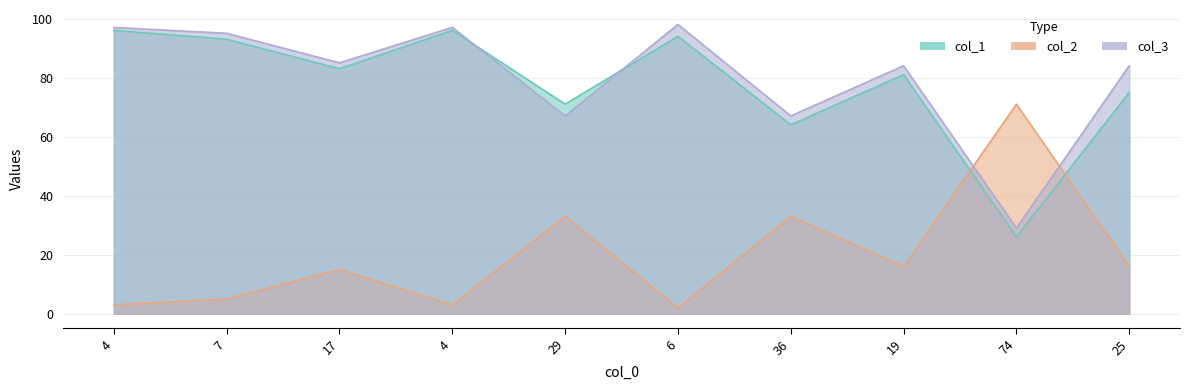

Reading right to left, what are all the values shown in this chart?

col_1: 75	26	81	64	94	71	96	83	93	96
col_2: 16	71	16	33	2	33	3	15	5	3
col_3: 84	29	84	67	98	67	97	85	95	97